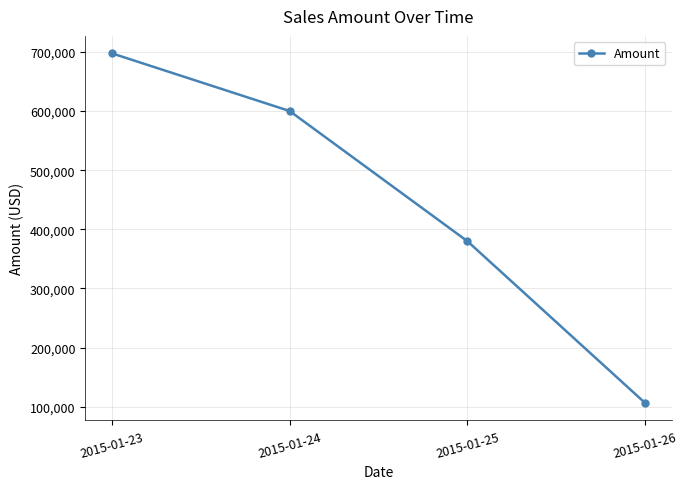

At which category does the chart reach its peak across all series?

2015-01-23